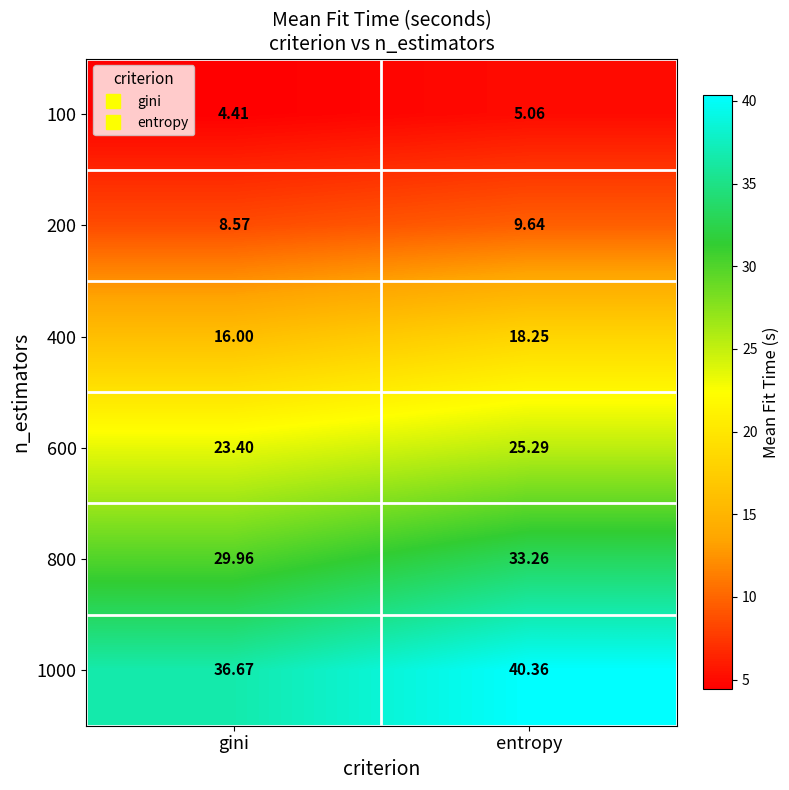

At which label does 200 first exceed 9?

entropy